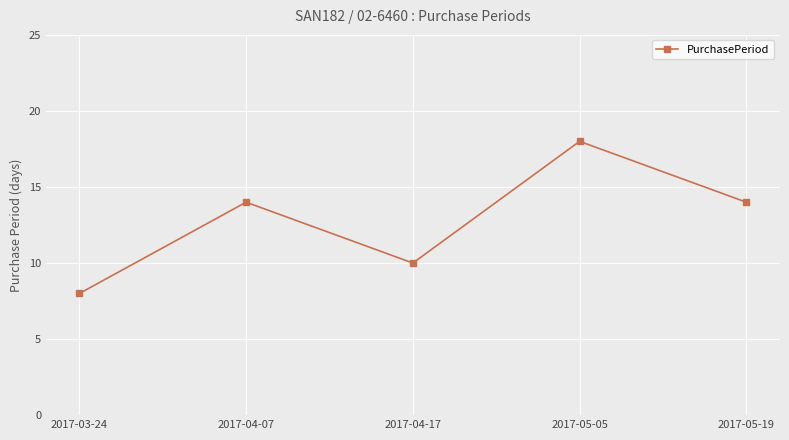

What value does the data have at 2017-04-17?

10